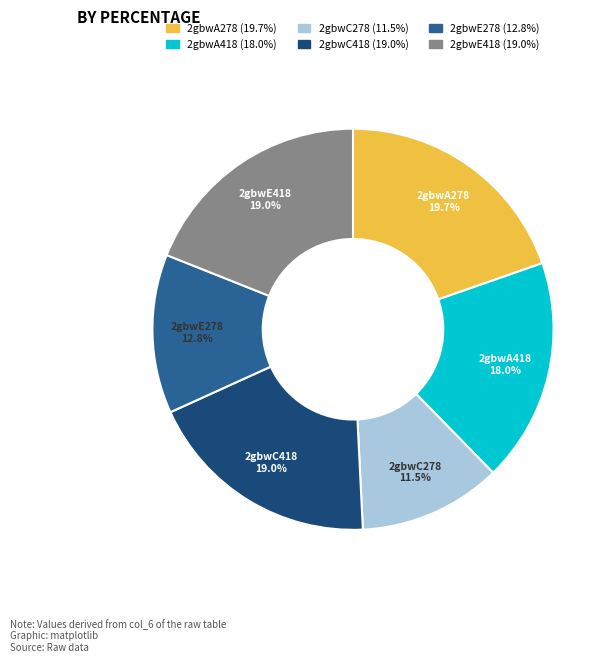

To the nearest percent, what is the combined percentage of 2gbwC418 and 2gbwE278?

32%